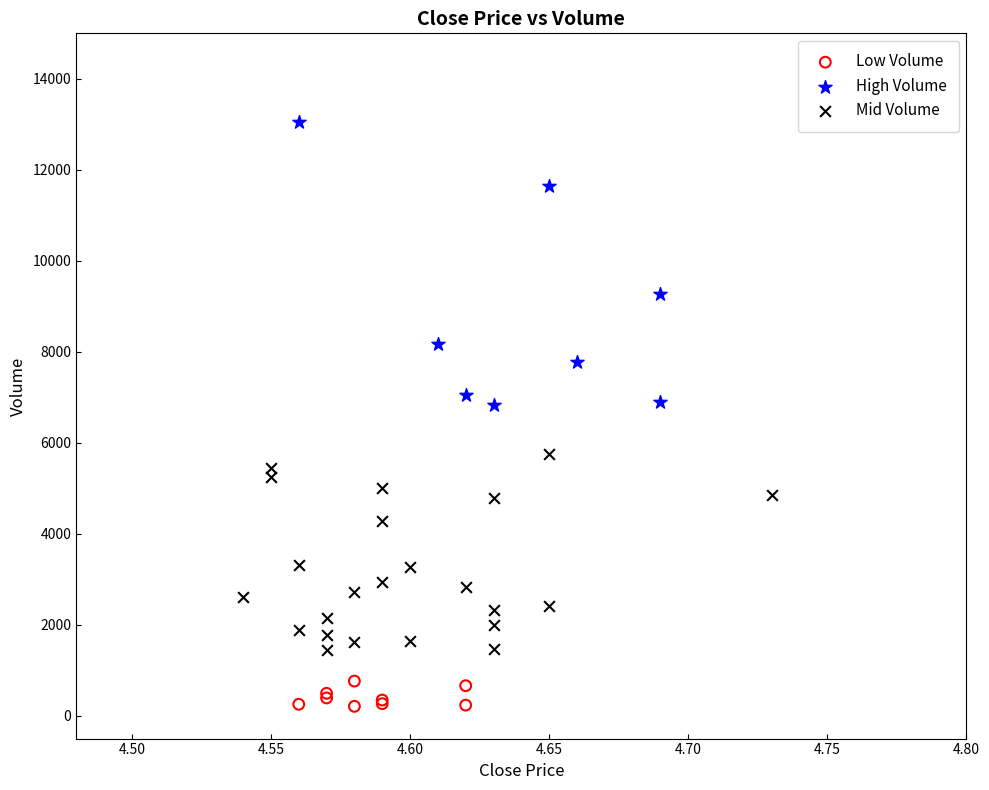

Which series has the largest Y range (max minus min)?

High Volume